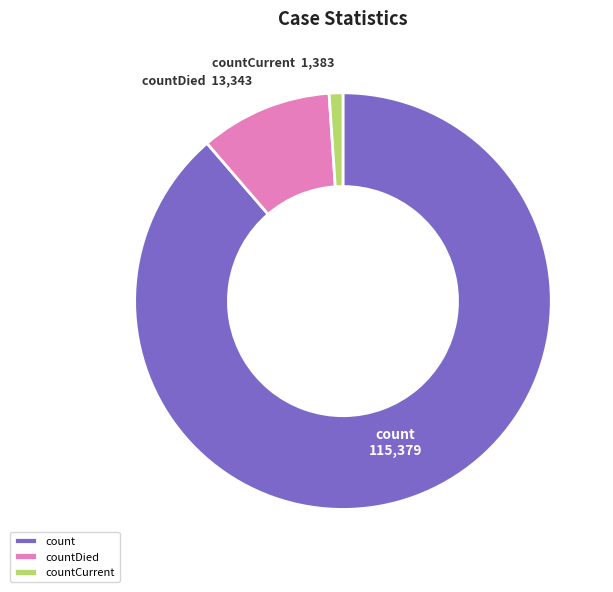

What is the ratio of the value at countDied to the value at countCurrent?

9.6